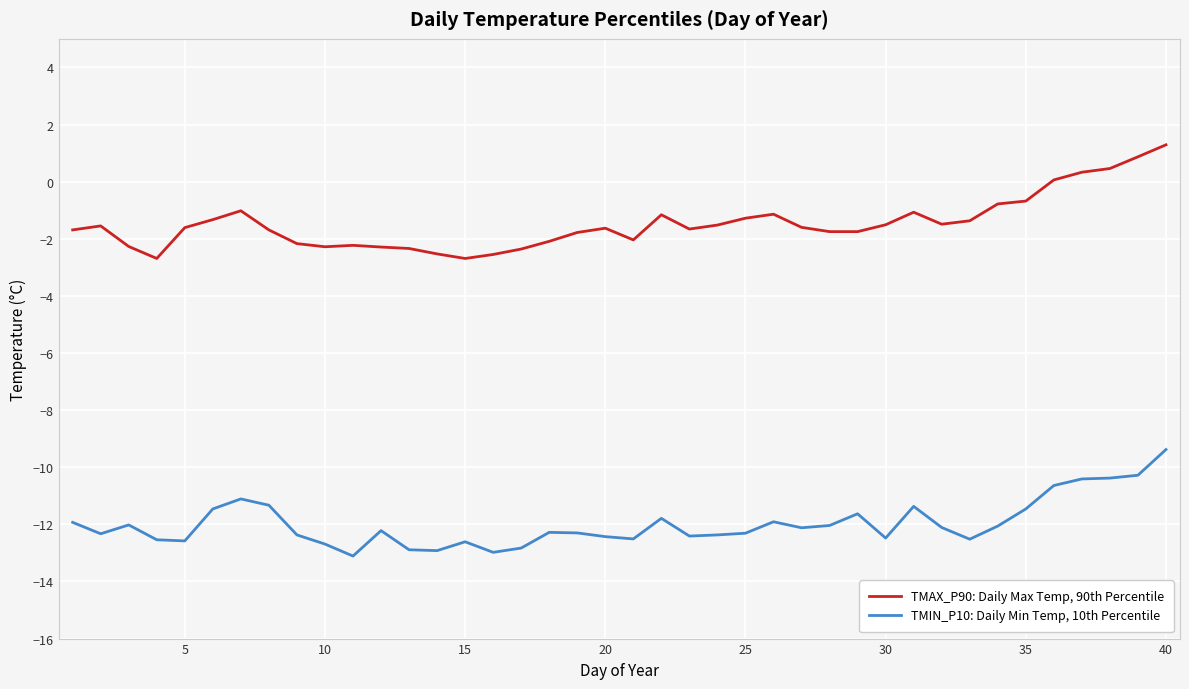

What is the minimum value shown in the chart?

-13.1